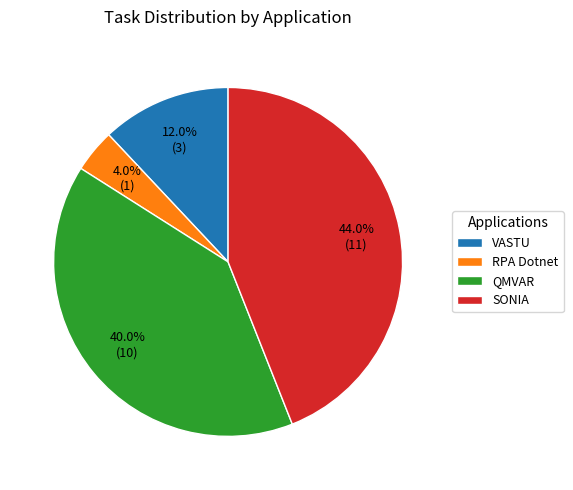

Approximately how many times larger is the value at RPA Dotnet compared to VASTU?

0.3